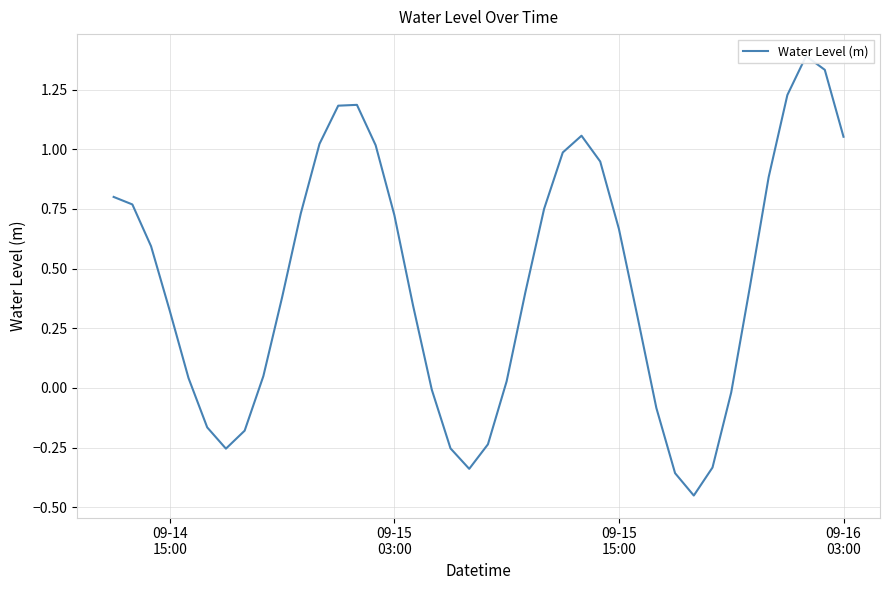

Does the chart display data point markers on the line(s)?

No